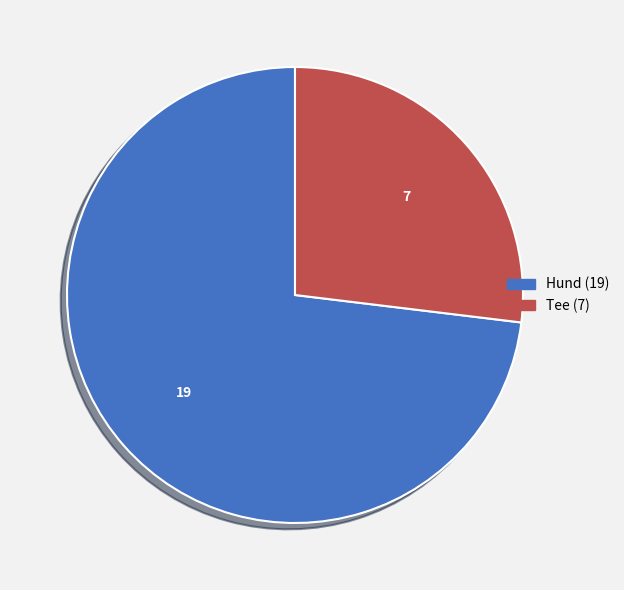

Rank the categories by value from lowest to highest.

Tee, Hund